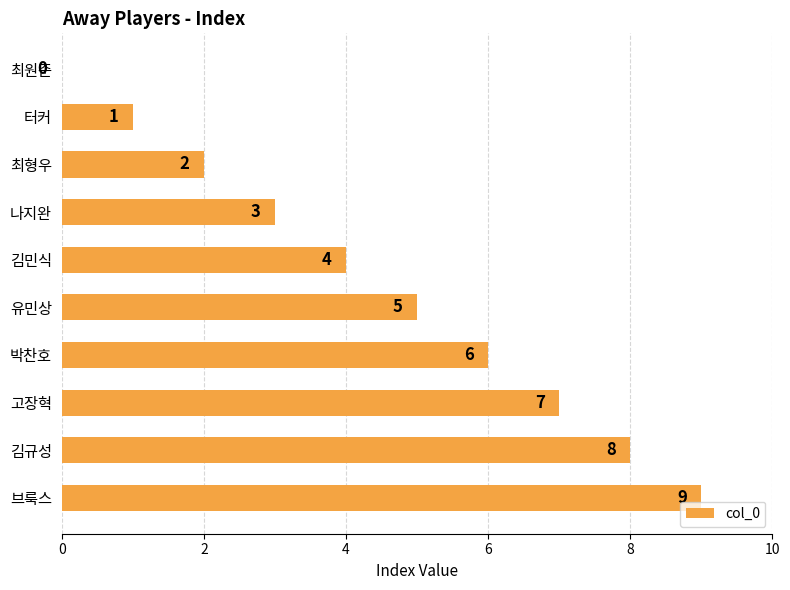

Is it true that the value at 최원준 is -3?

False